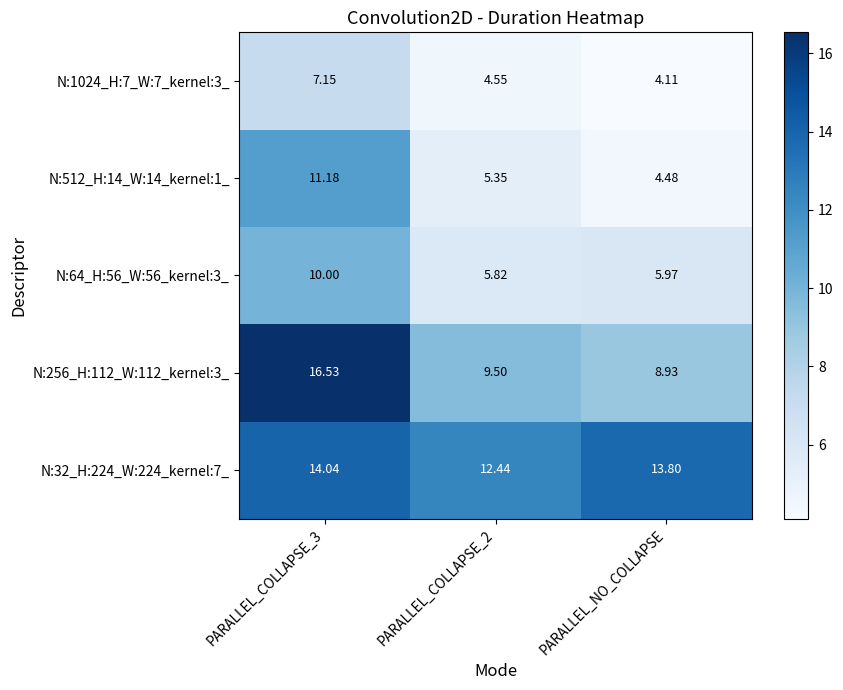

How many distinct data groups are displayed?

5